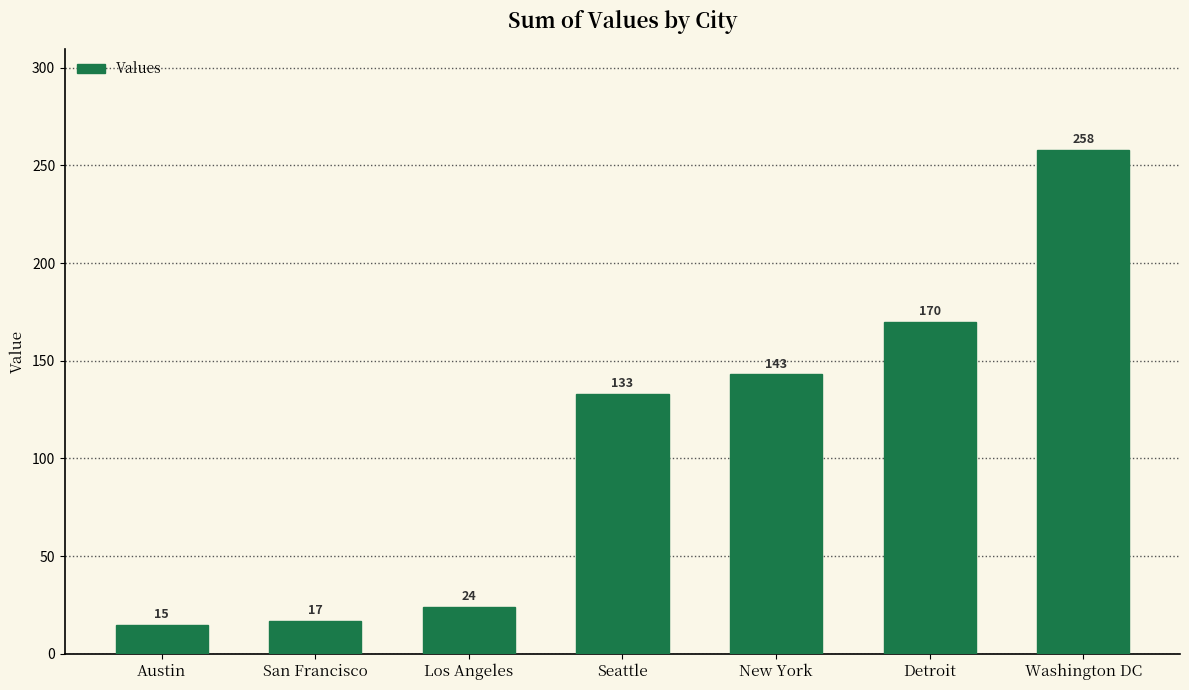

Count the number of data series in this chart.

1